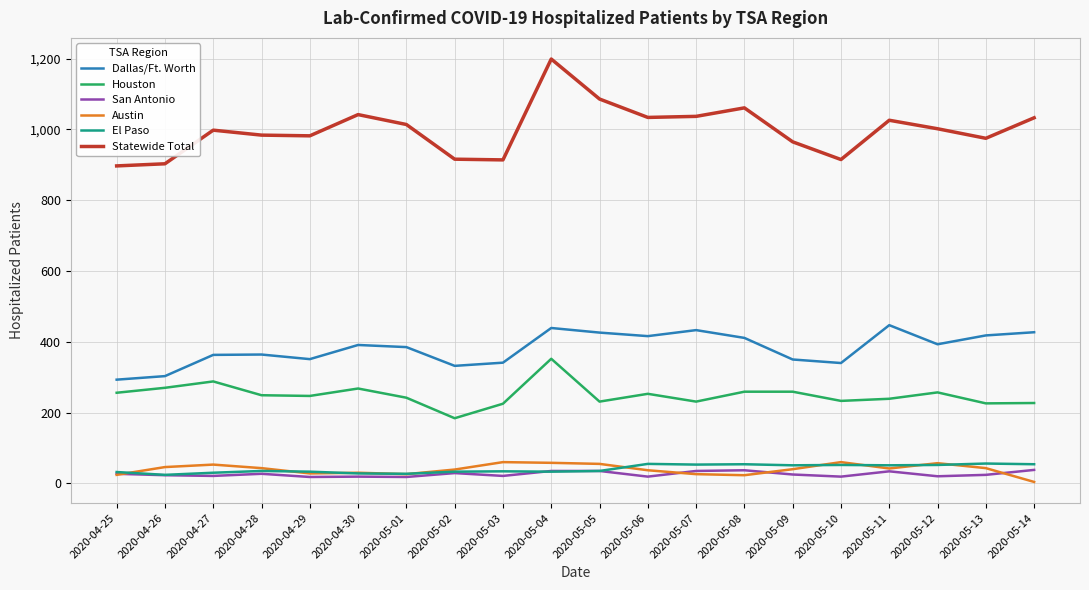

What is the highest value of the Austin series?

60